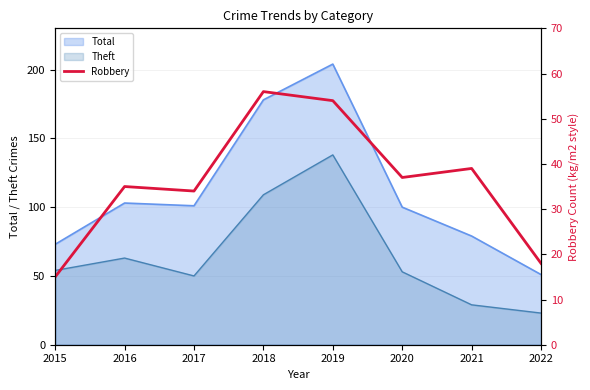

True or false: the data shows 34 at 2017.

True